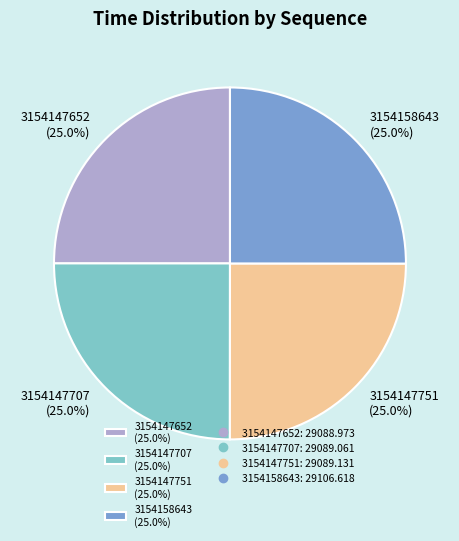

To the nearest percent, what percentage of the pie is 3154158643?

25%